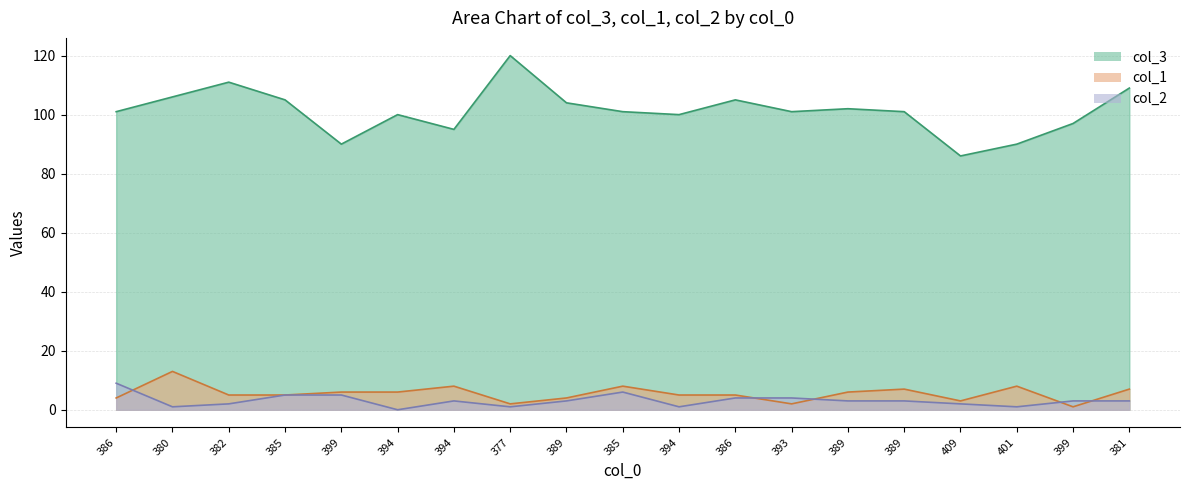

Between 394 and 409, which is larger?

394